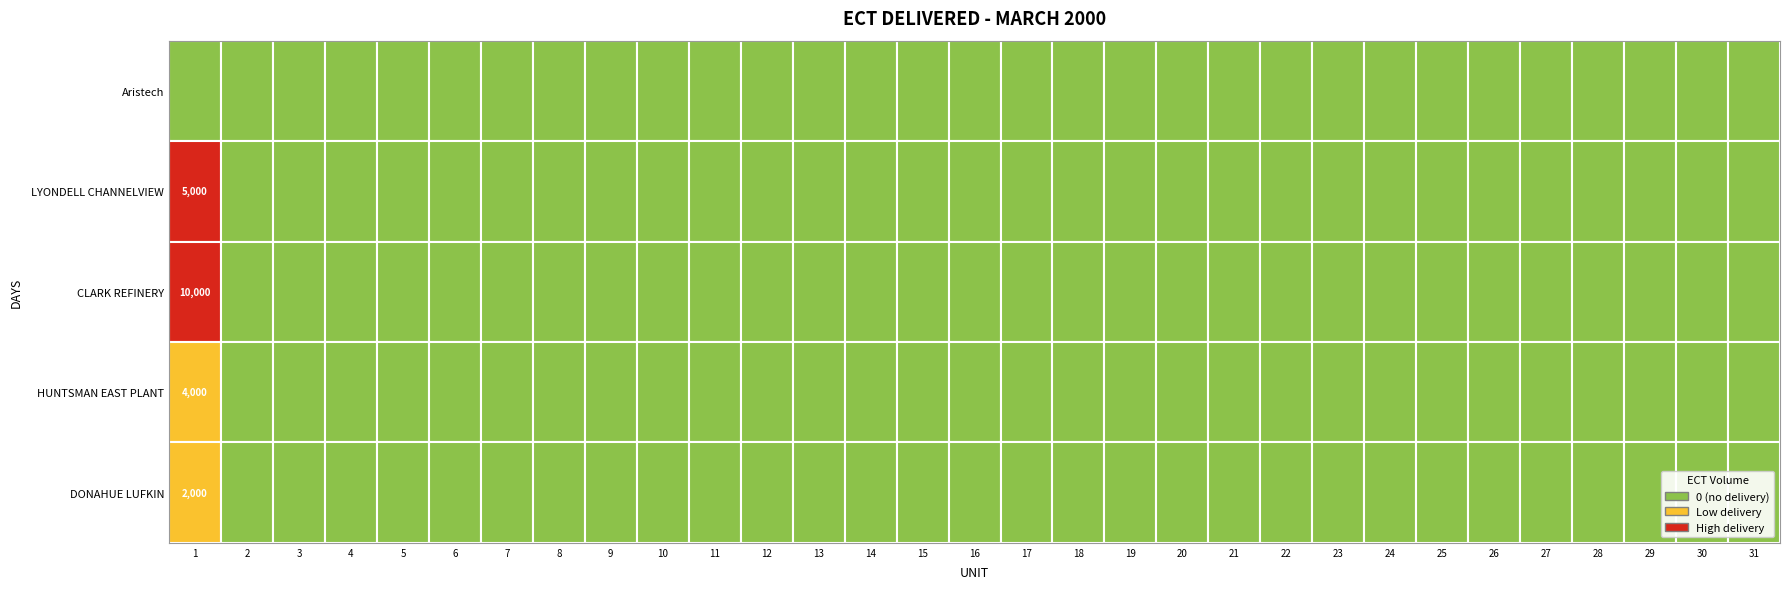

The HUNTSMAN EAST PLANT series shows 2582 at 30. True or false?

False